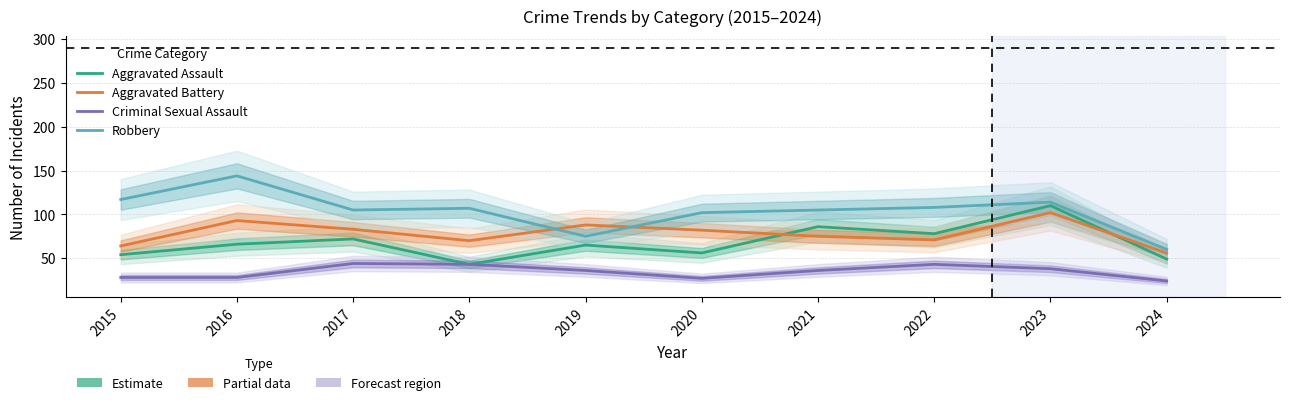

Rank the series by their average value, from highest to lowest.

Robbery, Aggravated Battery, Aggravated Assault, Criminal Sexual Assault